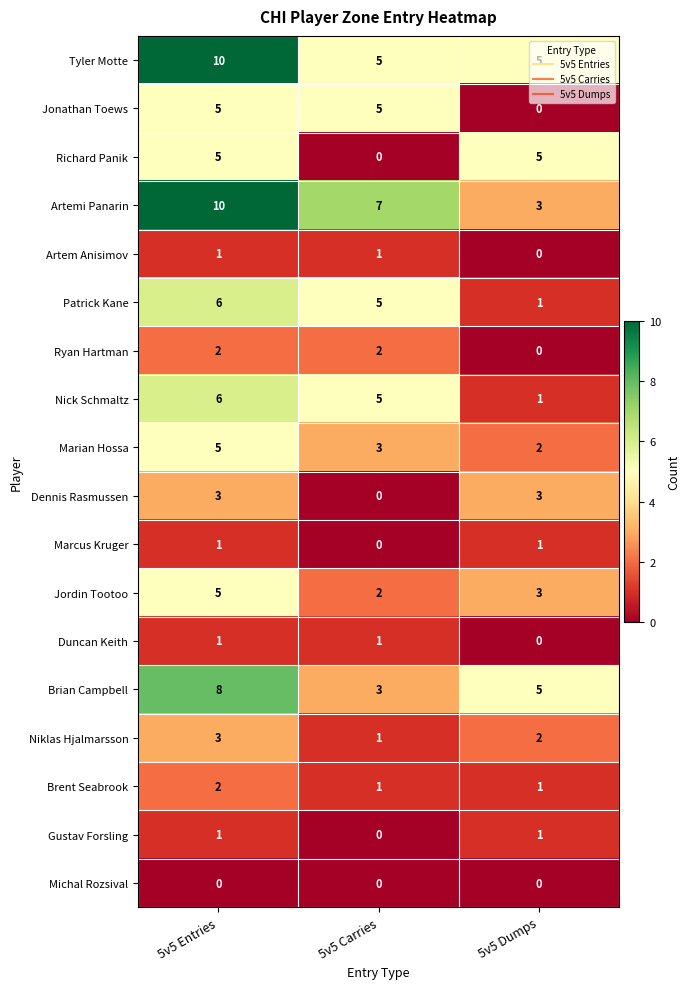

What is the total value across all series at 5v5 Carries?

41